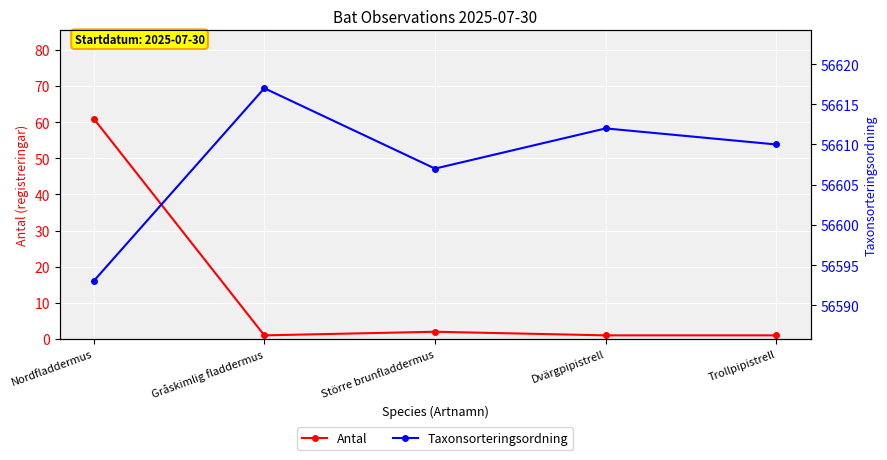

Which has a higher value, Dvärgpipistrell or Gråskimlig fladdermus?

Dvärgpipistrell